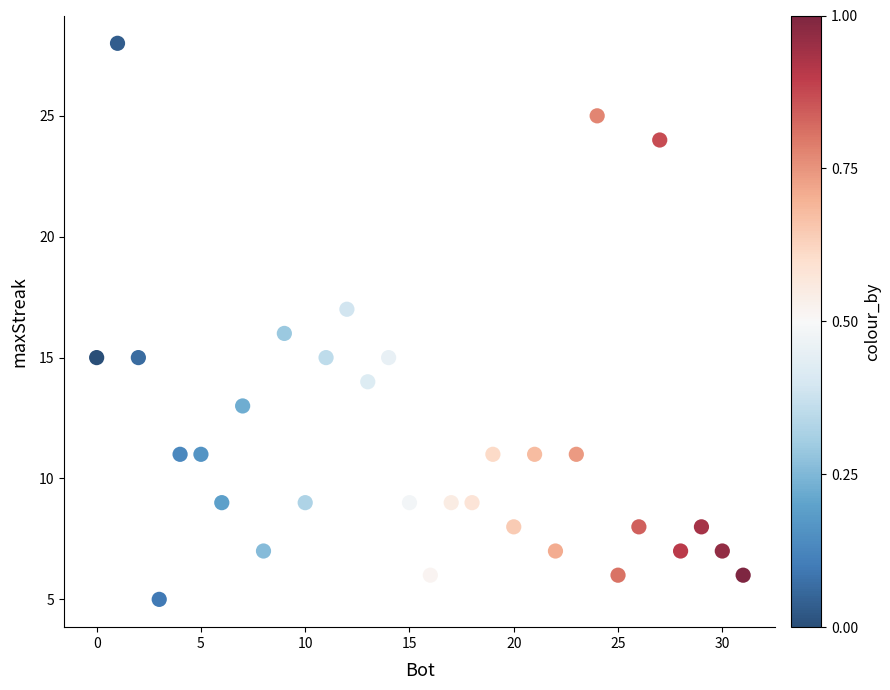

What is the range of Y values (max minus min)?

23